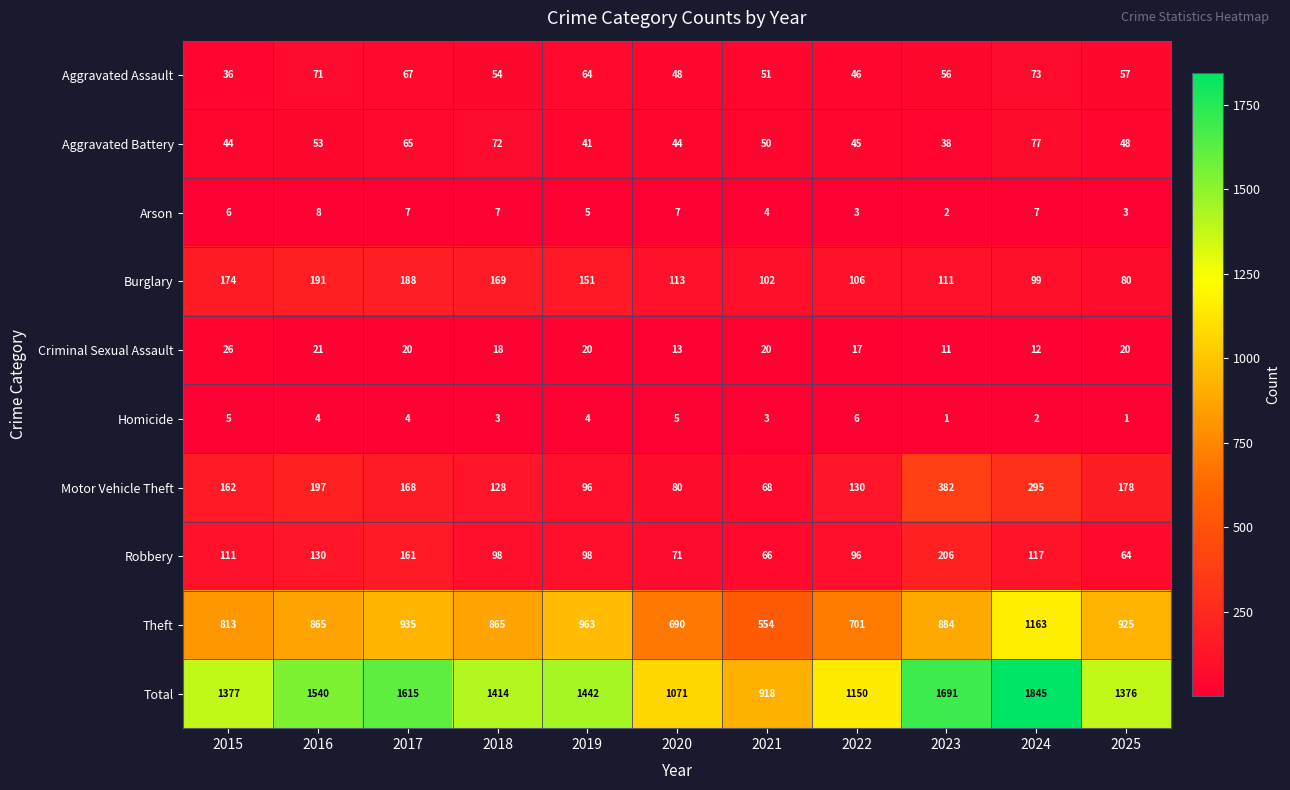

At which category is the sum across all series the highest?

2024